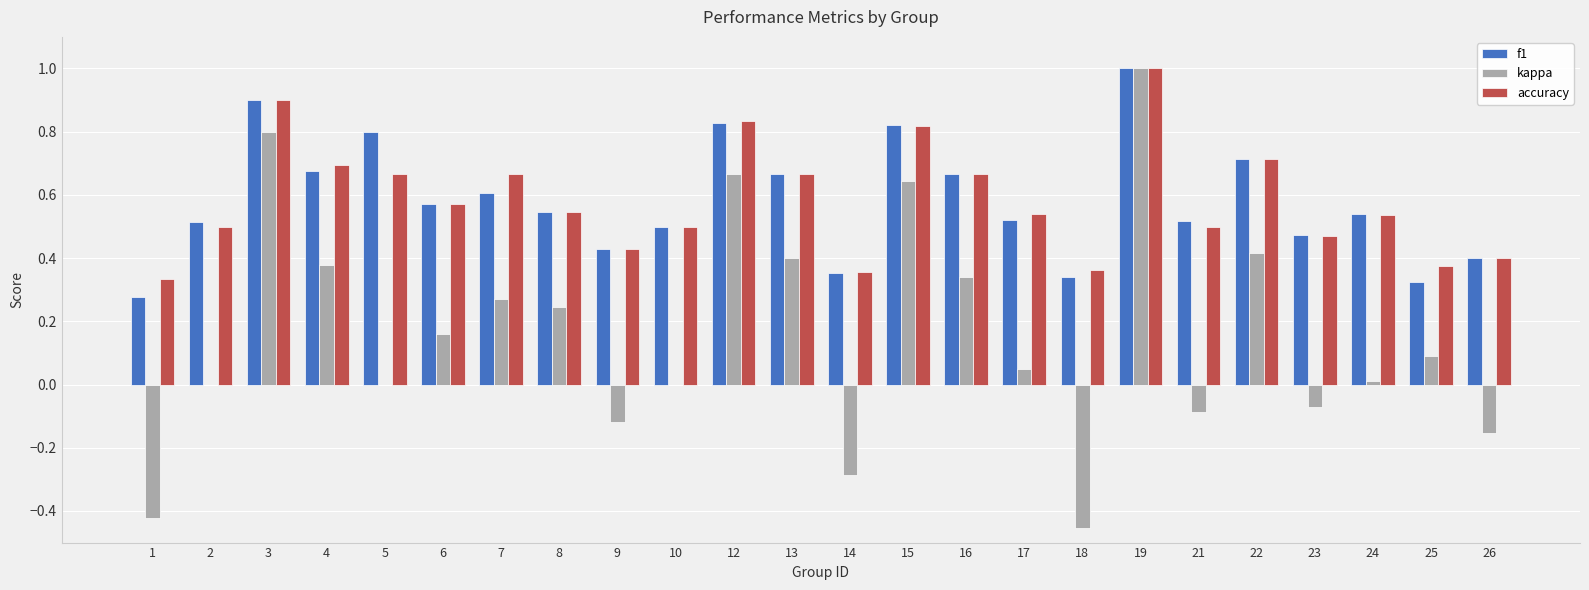

At which category is the sum across all series the highest?

19